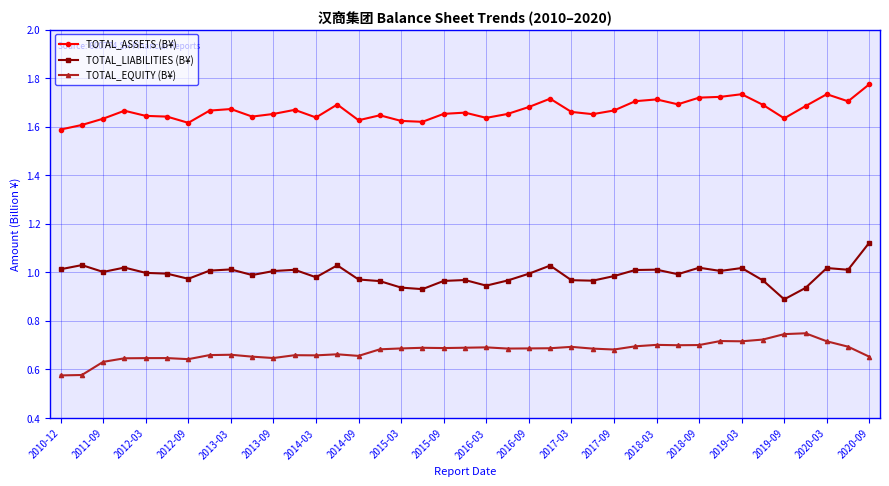

True or false: TOTAL_LIABILITIES (B¥) and TOTAL_ASSETS (B¥) cross at least once.

False